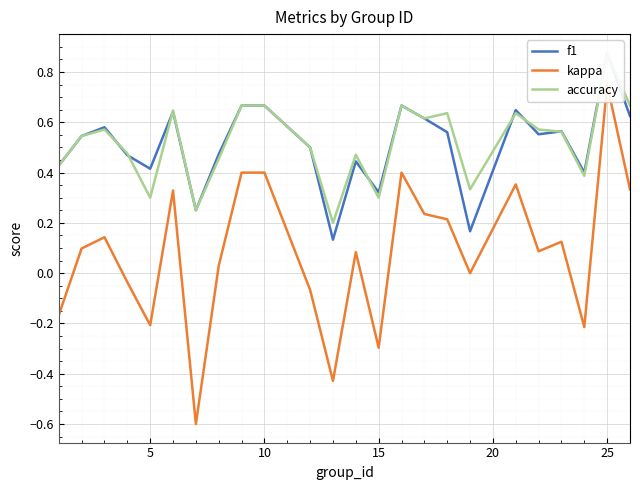

Is it true that kappa equals -0.5 at 15?

False